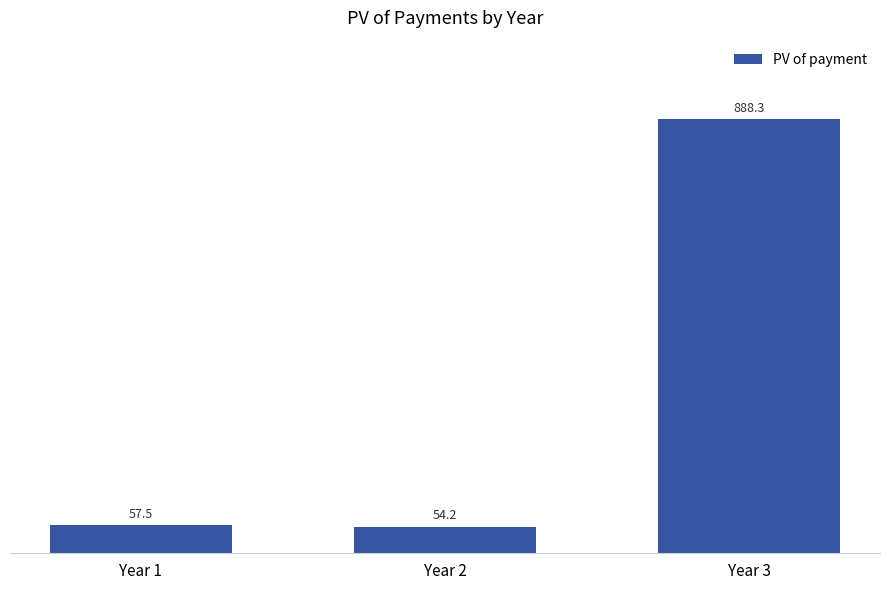

Which has a higher value, Year 1 or Year 2?

Year 1